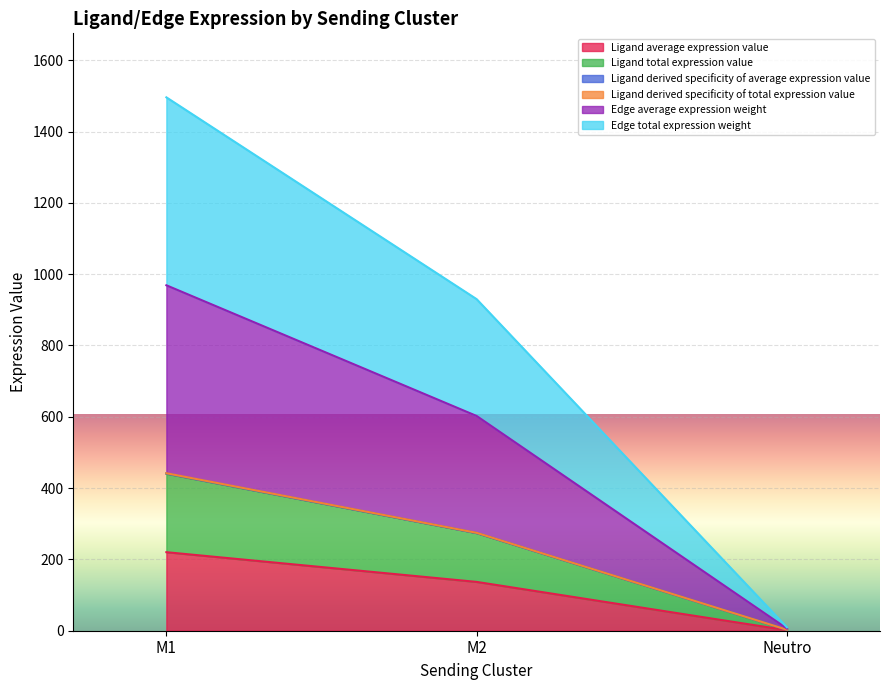

The Ligand total expression value series shows 220.2 at M1. True or false?

True